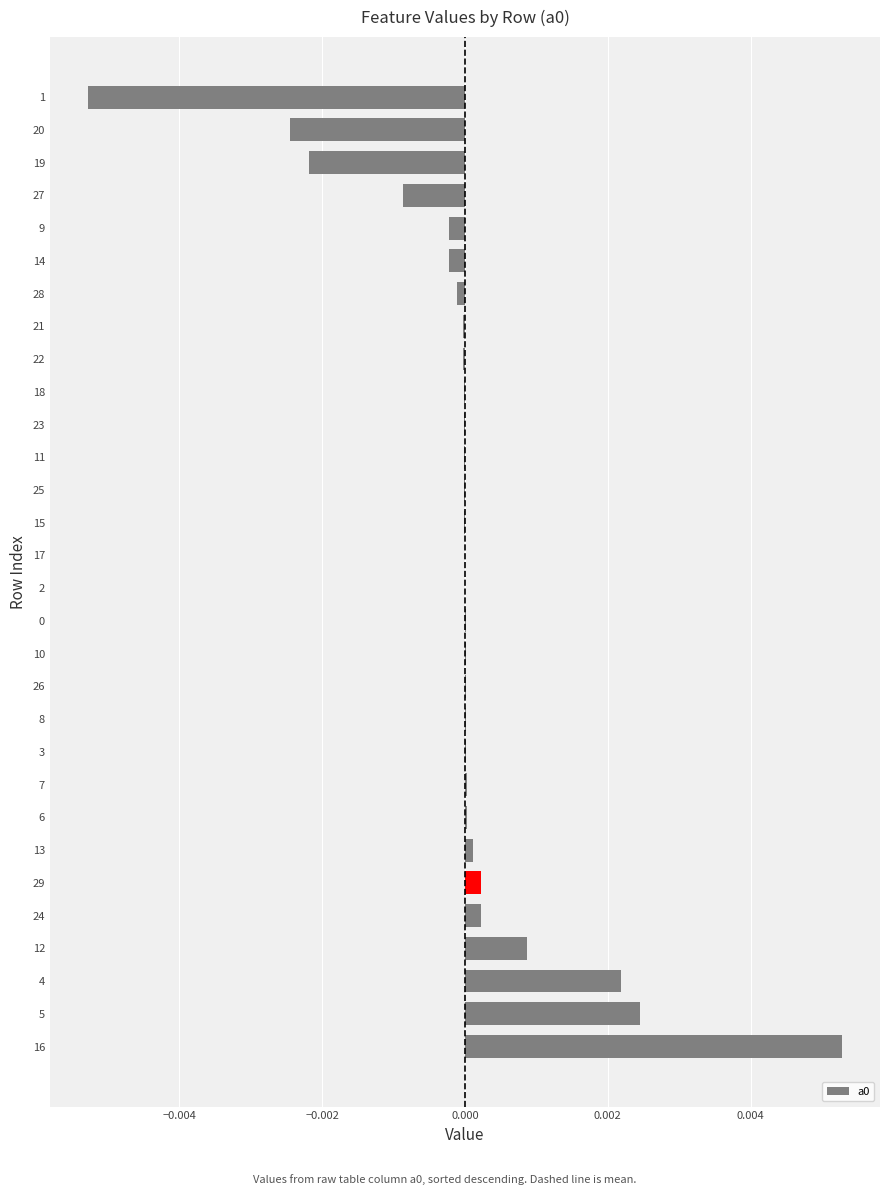

At which category does the chart reach its peak across all series?

16